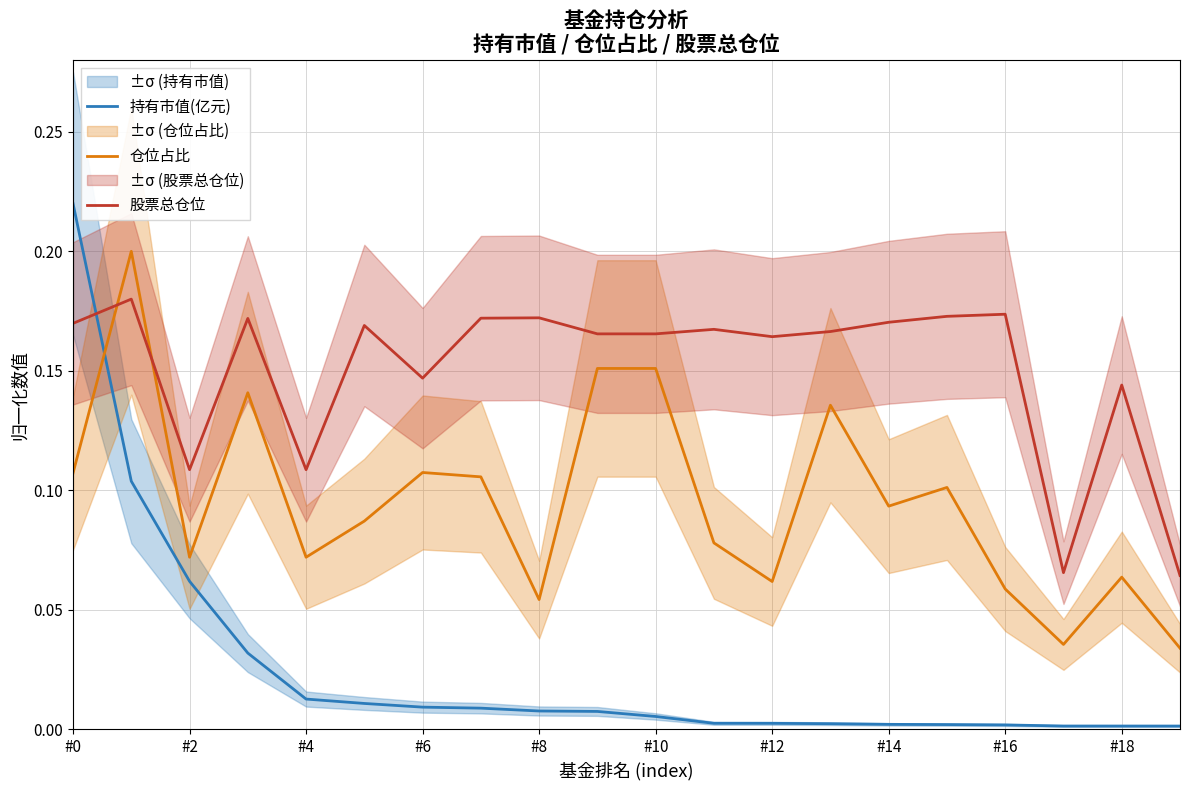

What is the spread (max minus min) of values at 11?

0.2